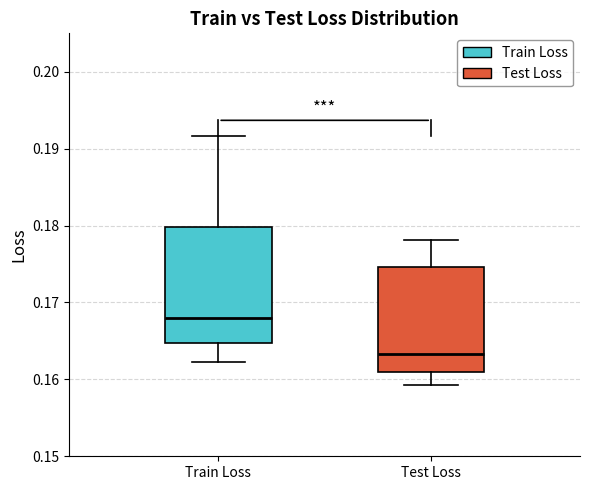

Which box has the lowest median line?

Test Loss